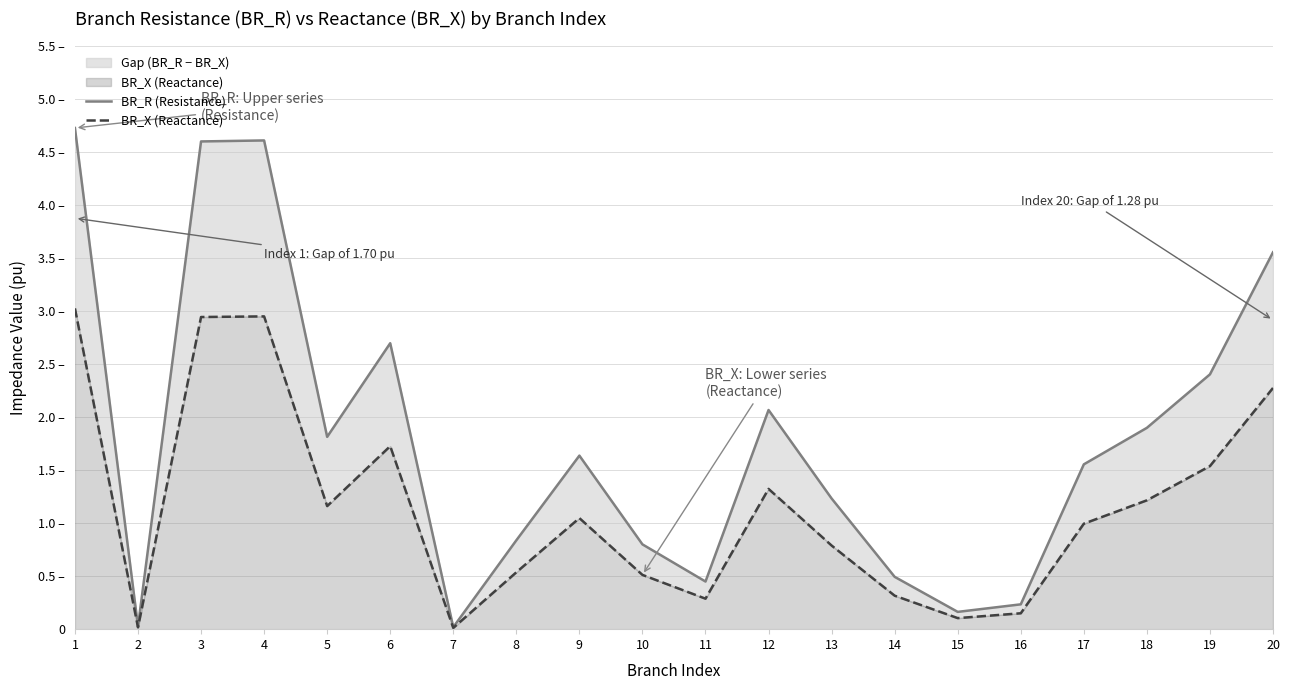

Which series has the largest total across all categories?

BR_R (Resistance)